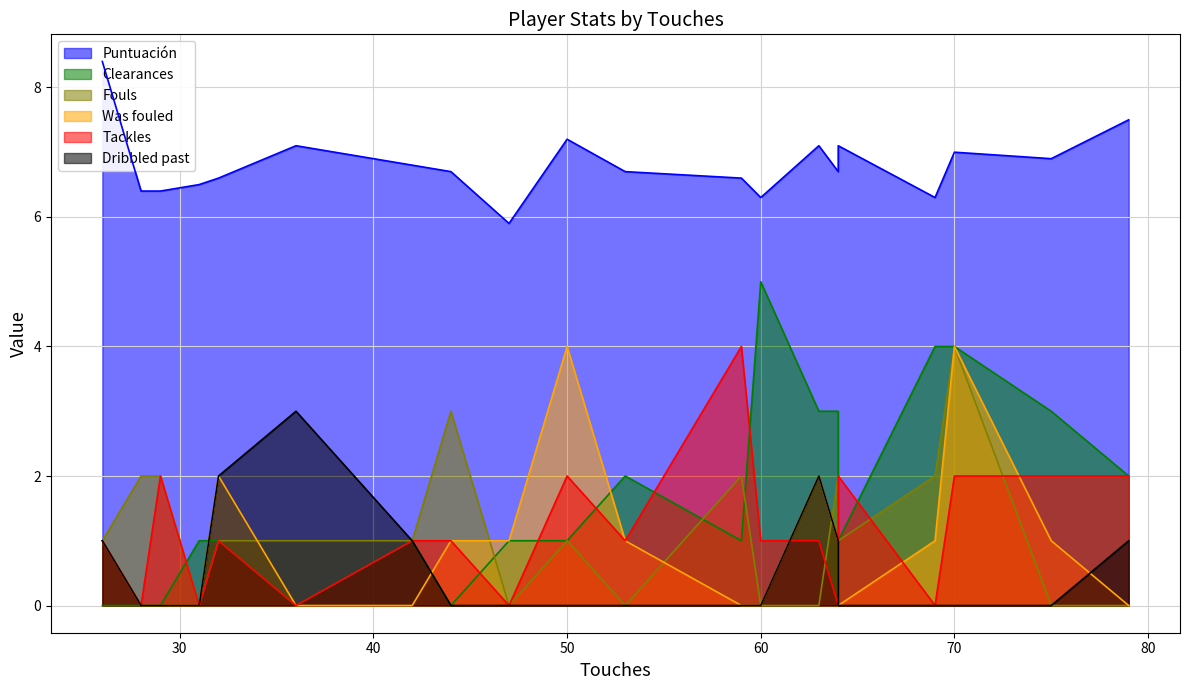

At 44, list the series in order from largest to smallest.

Puntuación, Fouls, Was fouled, Tackles, Clearances, Dribbled past